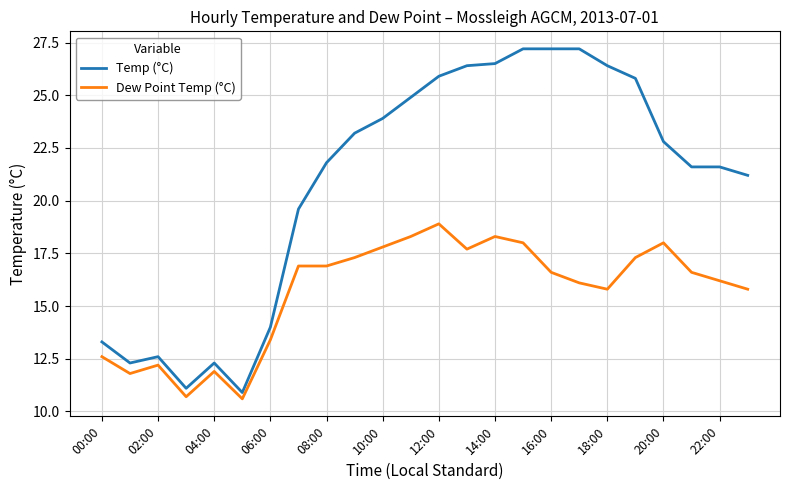

Which series has the widest spread of values?

Temp (°C)